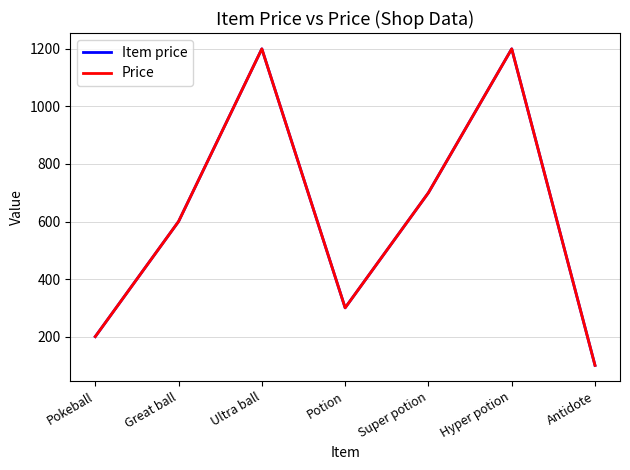

The value of Price at Pokeball is 265. True or false?

False